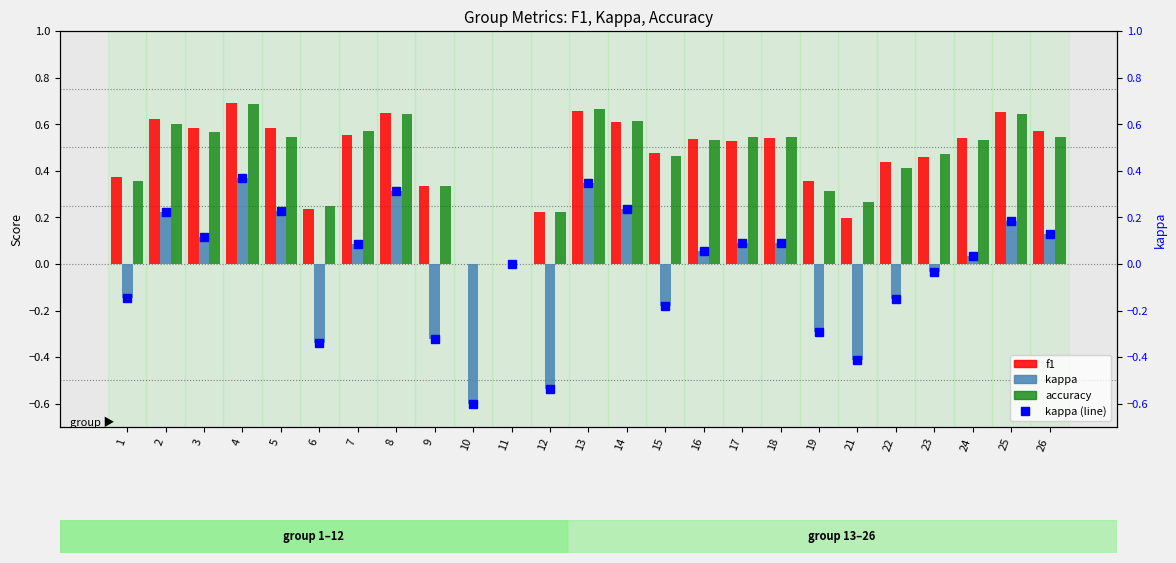

What is the value of the kappa bar at the 10th from the left?

-0.6